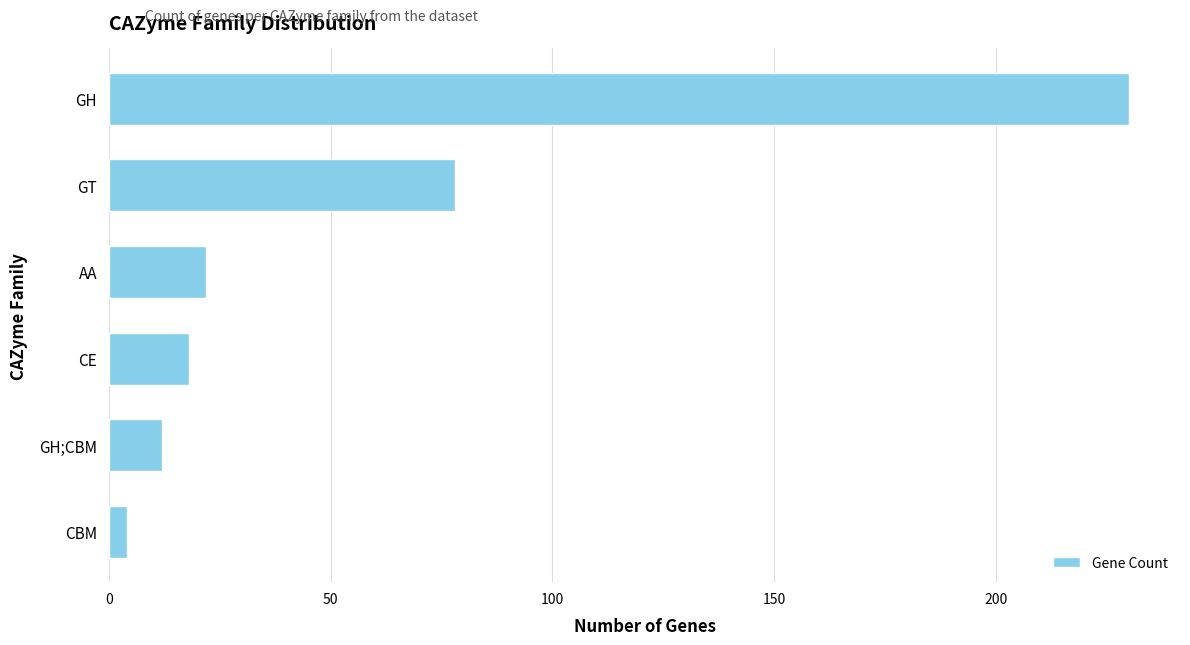

Which category has the highest value across all series?

GH